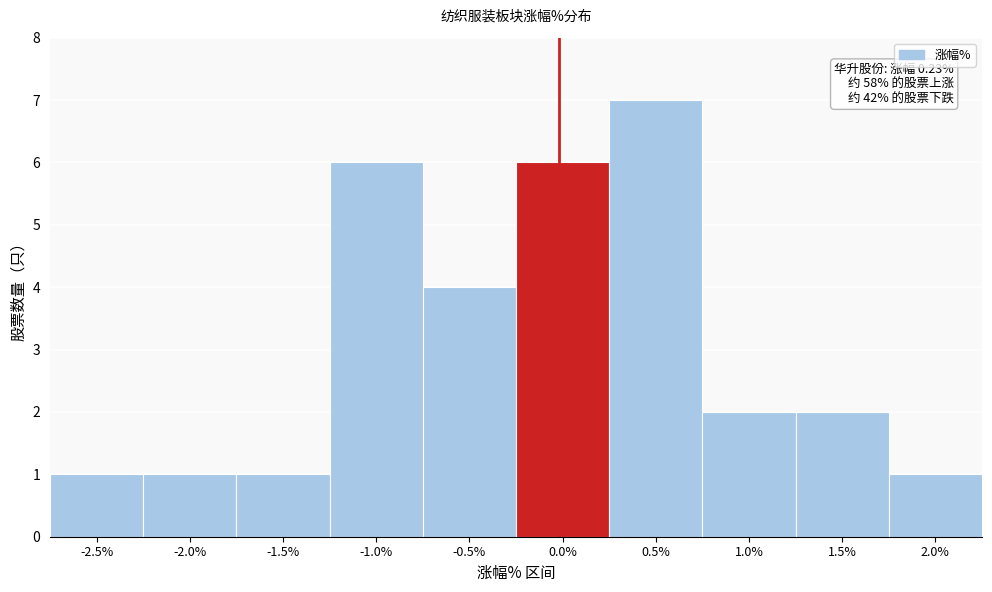

Reading right to left, extract all data points from this chart.

1	2	2	7	6	4	6	1	1	1